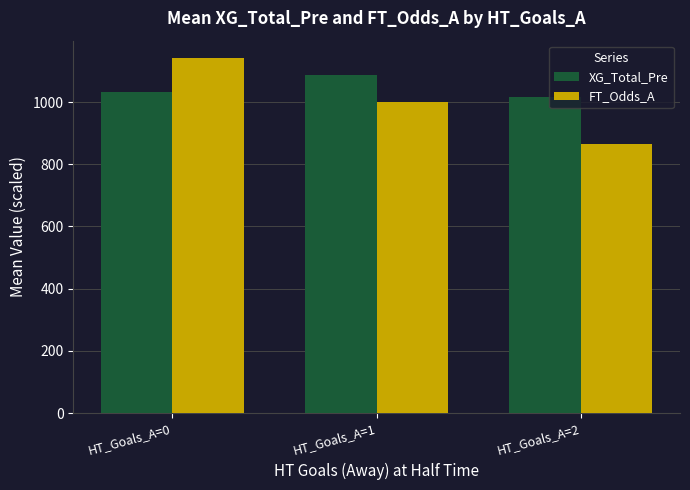

The XG_Total_Pre series shows 1015.0 at HT_Goals_A=2. True or false?

True